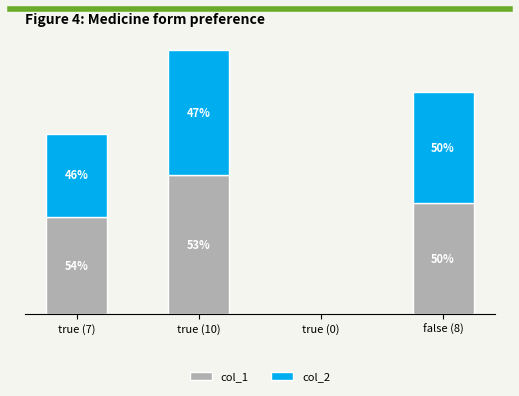

Which has a higher value, true (10) or true (7)?

true (10)